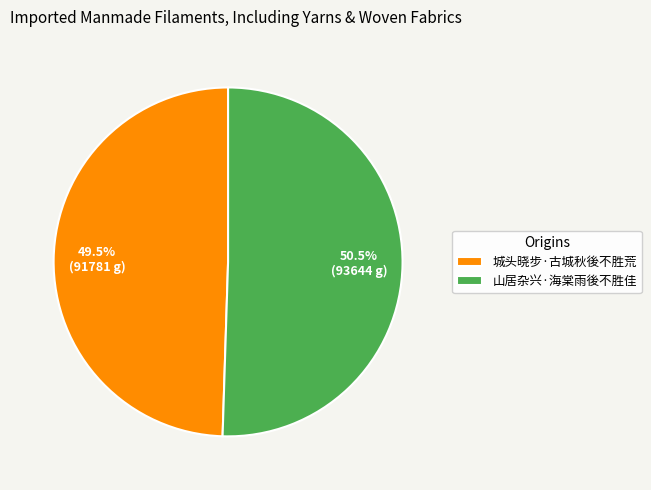

What is the ratio of the value at 山居杂兴·海棠雨後不胜佳 to the value at 城头晓步·古城秋後不胜荒?

1.0